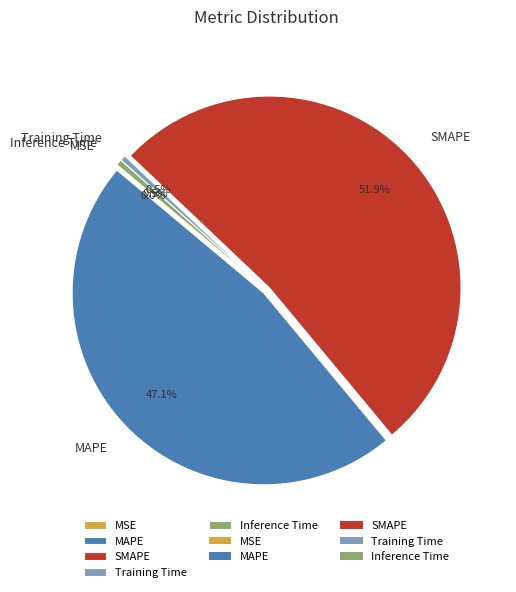

What percentage is the MAPE slice, to the nearest percent?

47%